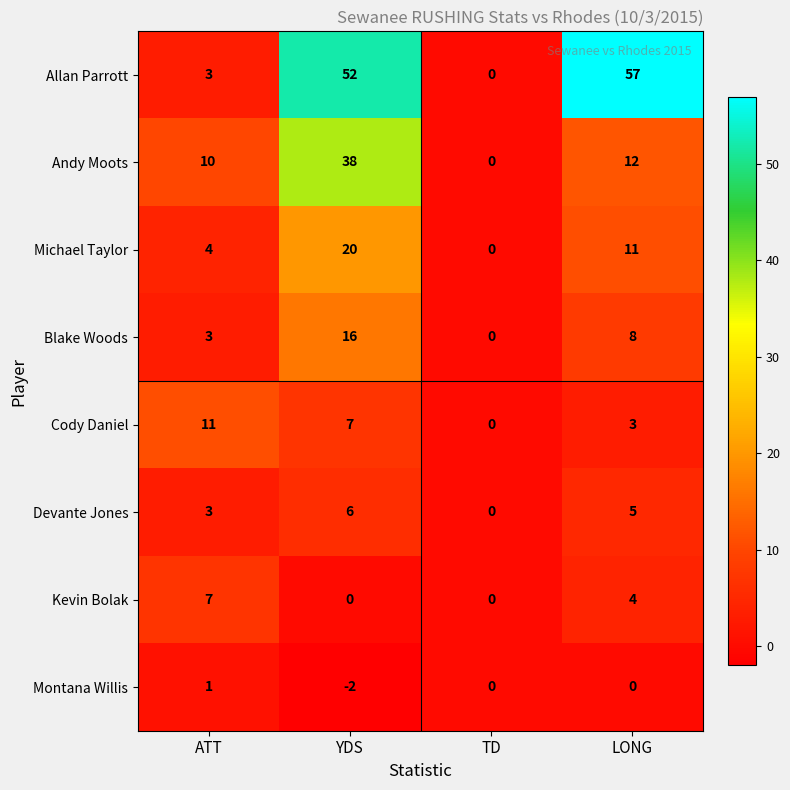

What is the maximum value shown in the chart?

57